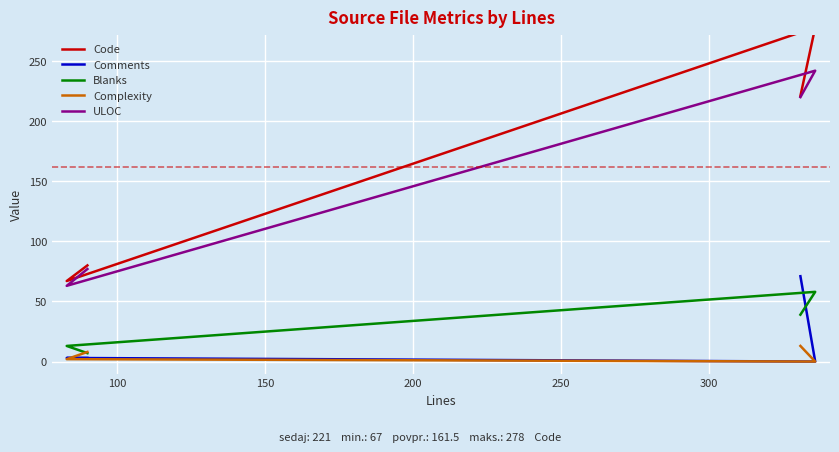

How many intersections are there between Blanks and Comments?

1